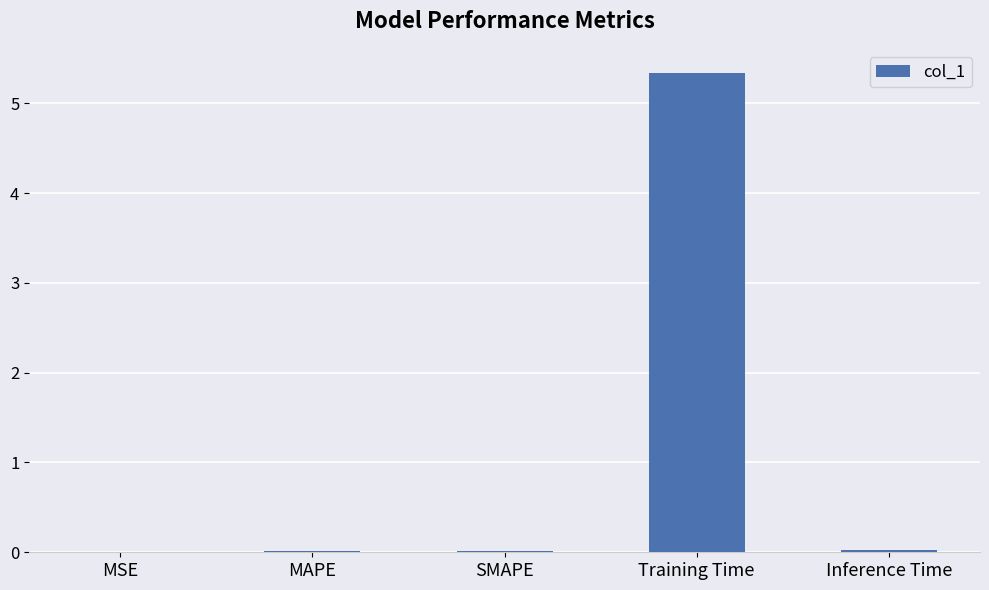

Is it true that the value at SMAPE is 0.0?

True